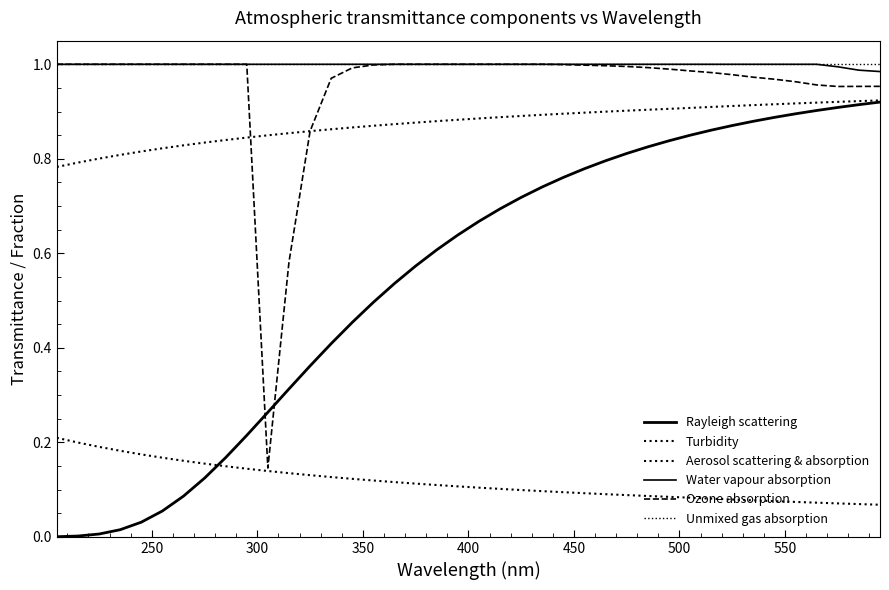

Does the chart have visible grid lines?

No